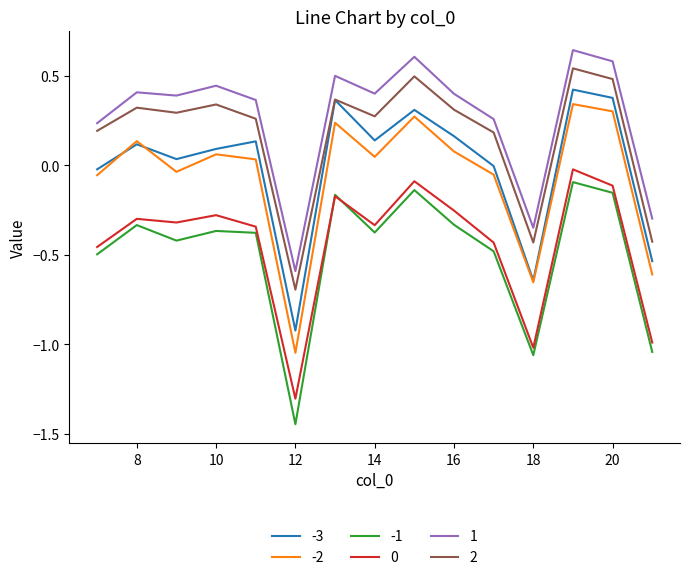

True or false: -2 and -1 cross at least once.

False